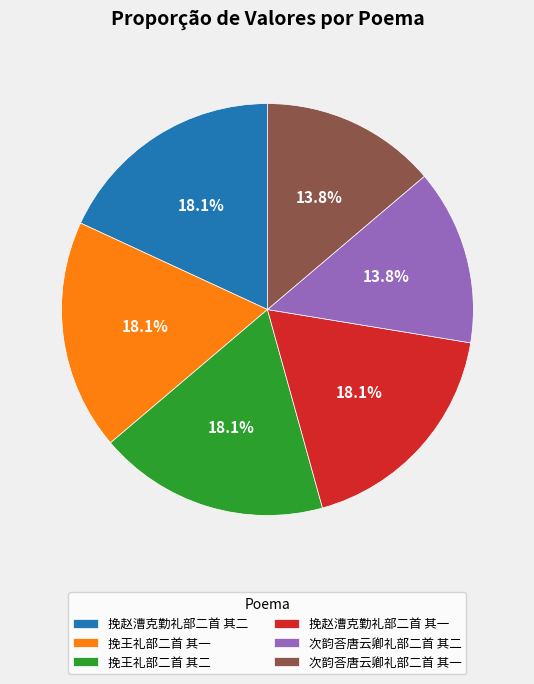

How many segments does this pie chart have?

6